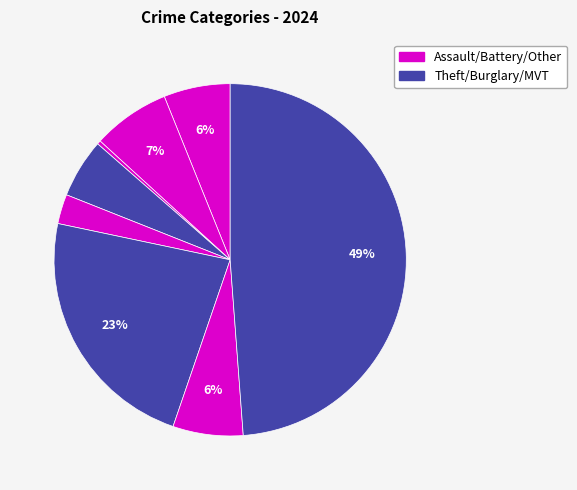

Count the number of slices in the pie.

8